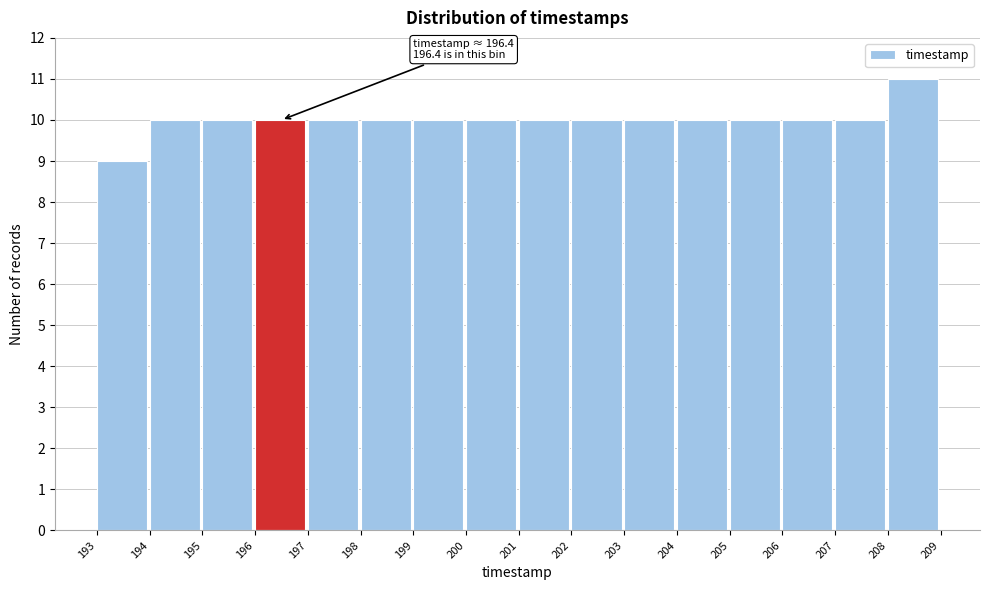

Over which range of the x-axis is the bar tallest?

208 to 209